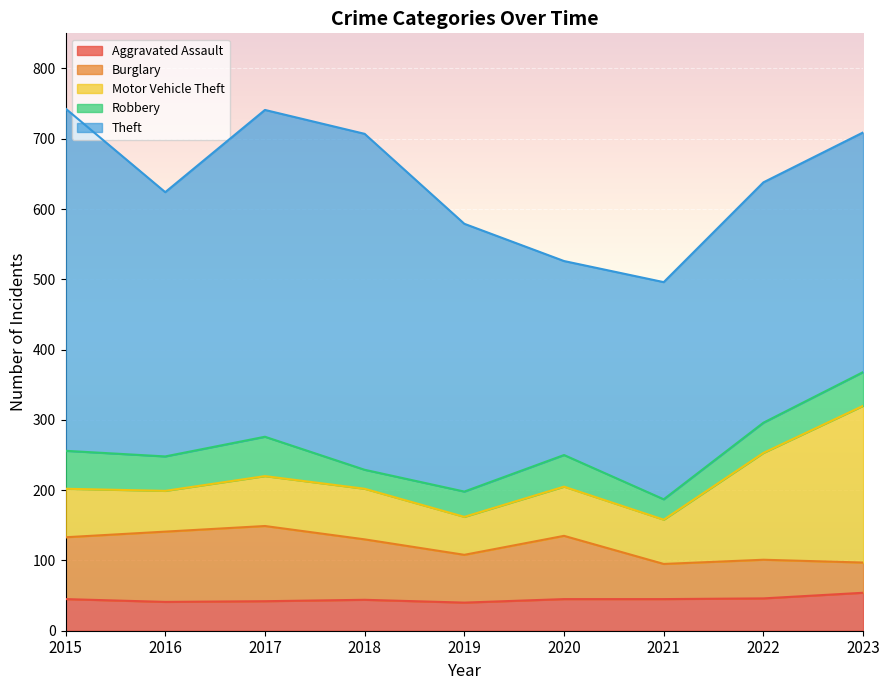

Reading left to right, transcribe all the data shown in this chart.

Aggravated Assault: 45	41	42	44	40	45	45	46	54
Burglary: 88	100	107	86	68	90	50	55	43
Motor Vehicle Theft: 69	58	71	72	54	70	63	152	223
Robbery: 54	49	56	27	36	45	29	43	48
Theft: 487	376	465	478	381	276	309	342	341